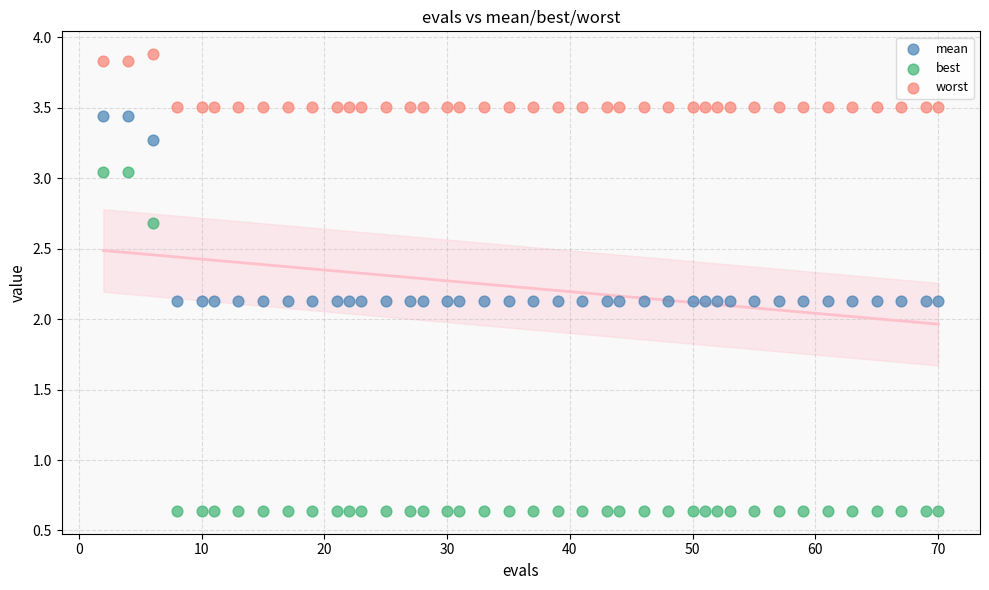

Which series contains the highest Y value?

worst